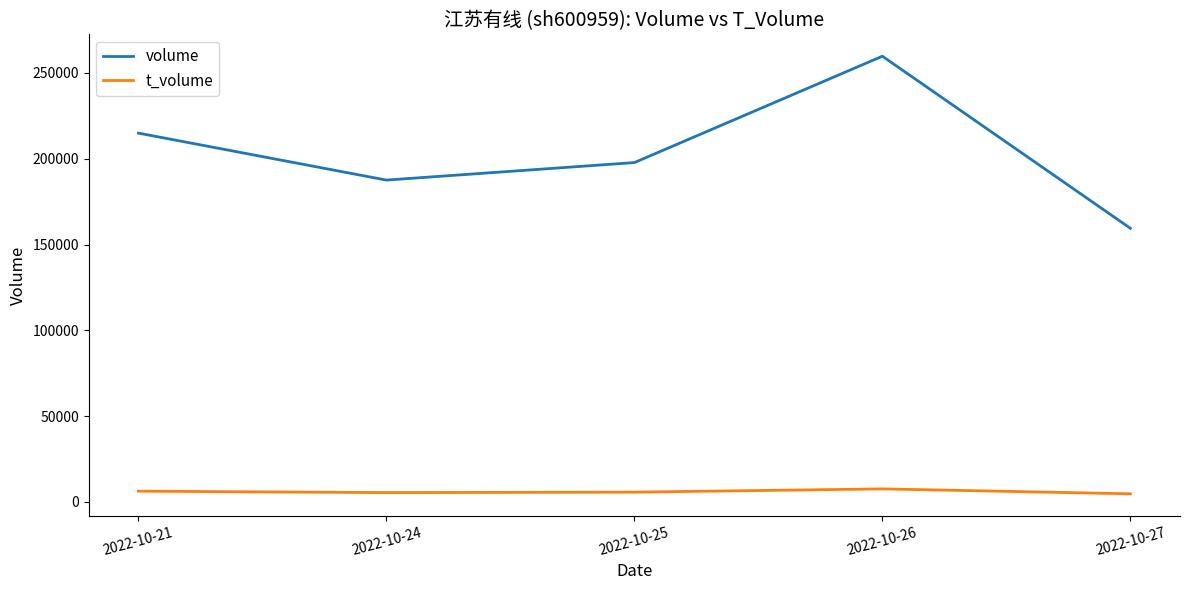

True or false: t_volume and volume cross at least once.

False